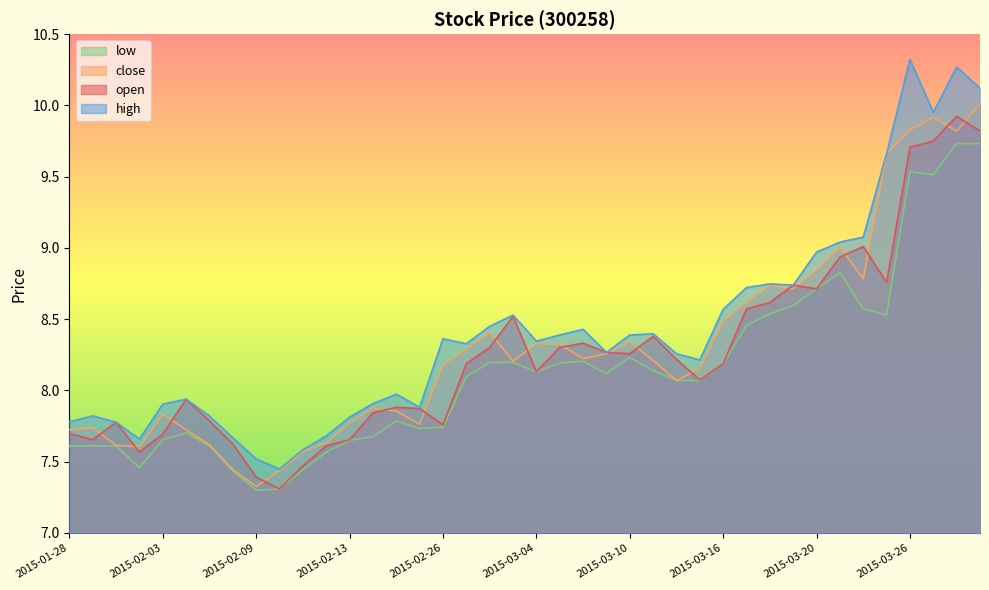

What position from the right is 2015-02-12?

29